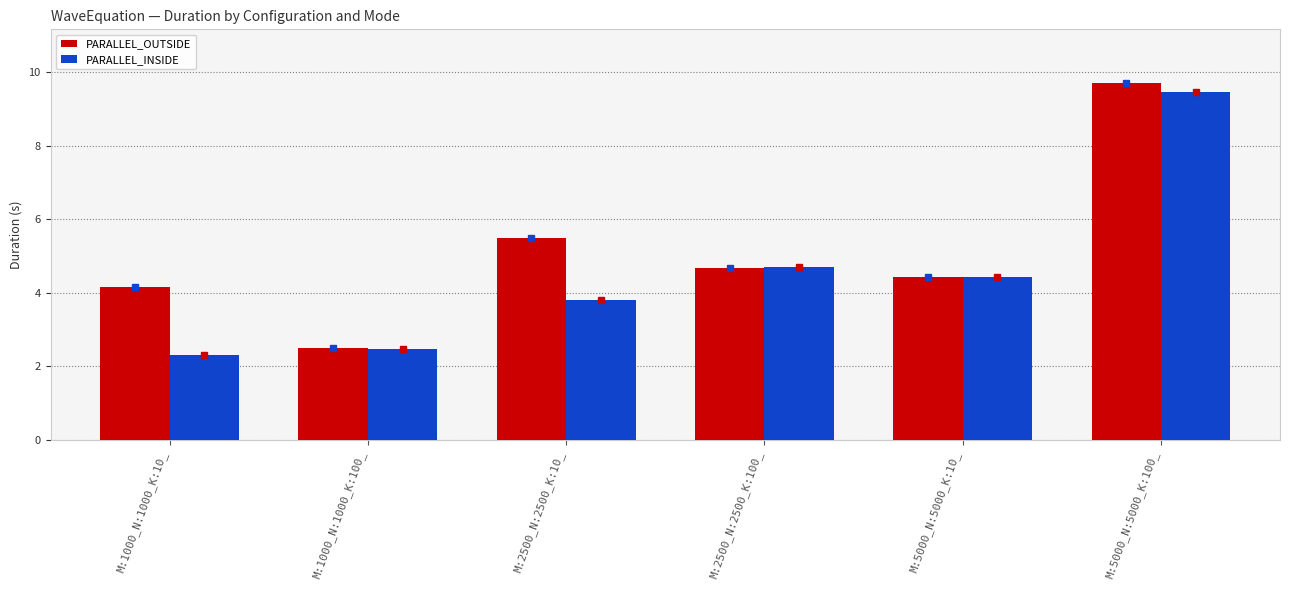

Rank the categories by PARALLEL_INSIDE value from highest to lowest.

M:5000_N:5000_K:100_, M:2500_N:2500_K:100_, M:5000_N:5000_K:10_, M:2500_N:2500_K:10_, M:1000_N:1000_K:100_, M:1000_N:1000_K:10_